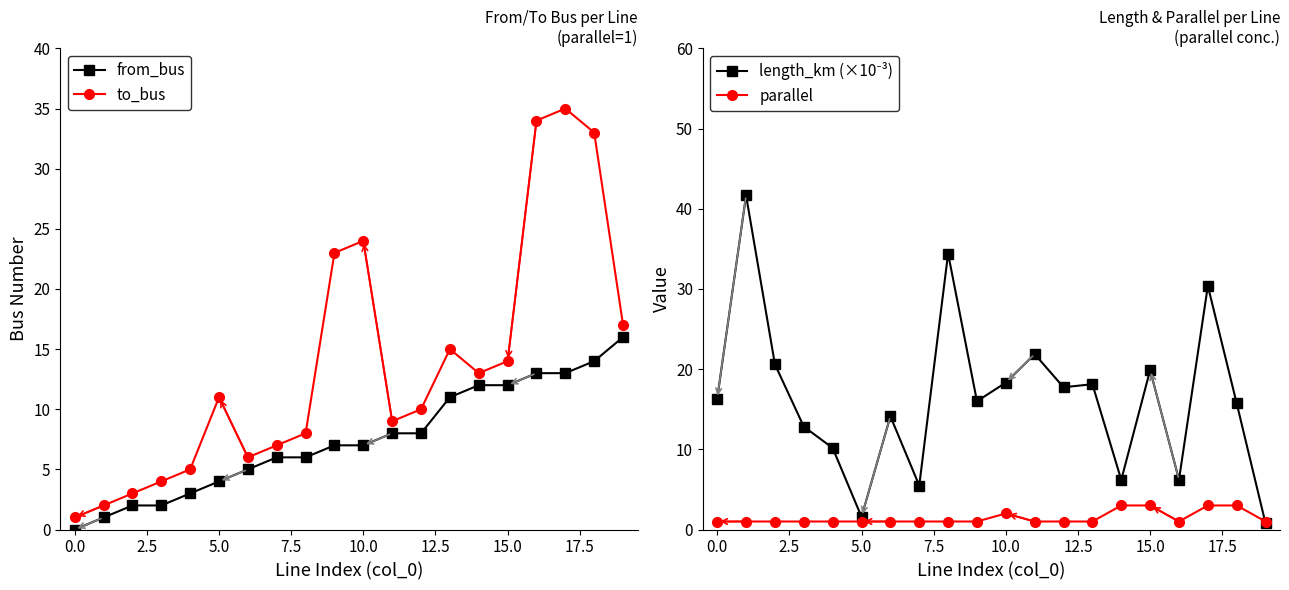

How many interior local valleys does the to_bus series have?

3